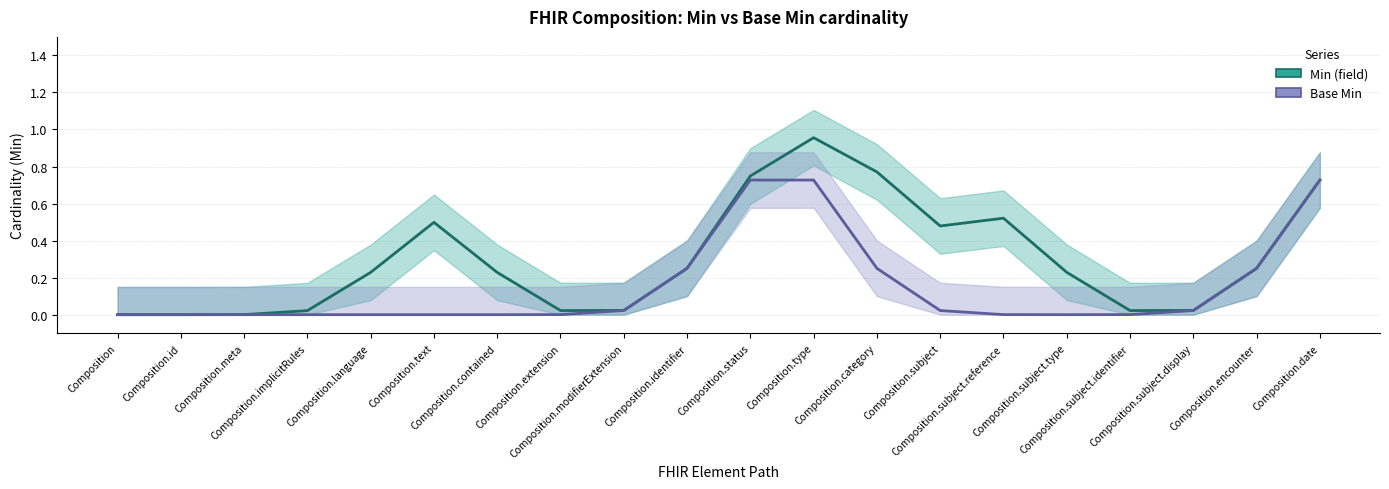

Does the chart display data point markers on the line(s)?

No